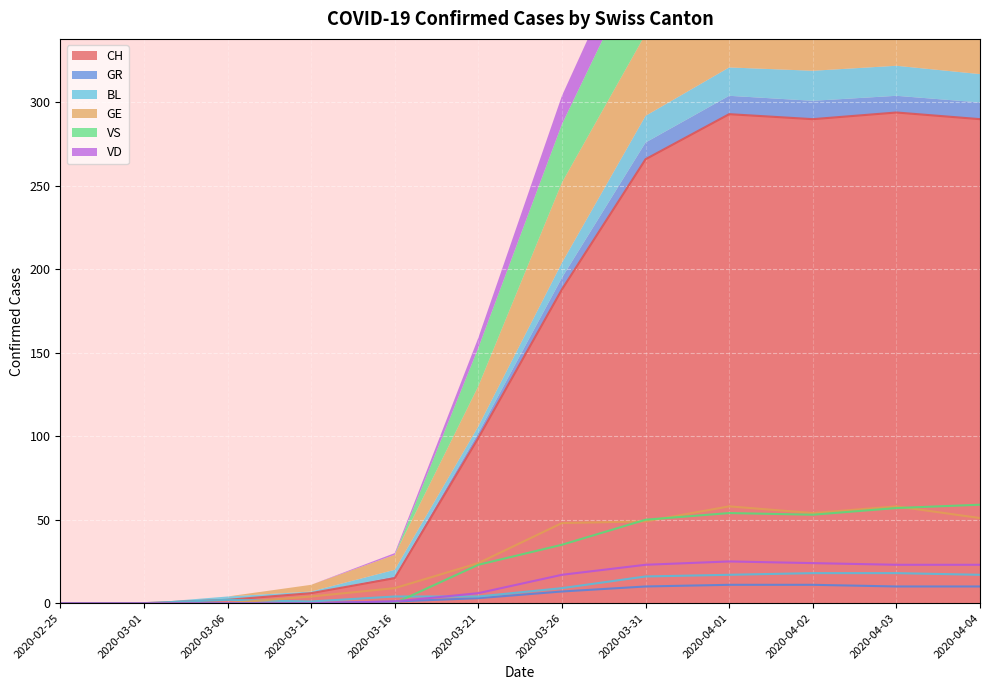

What is the difference between the highest and lowest values at 2020-03-21?

96